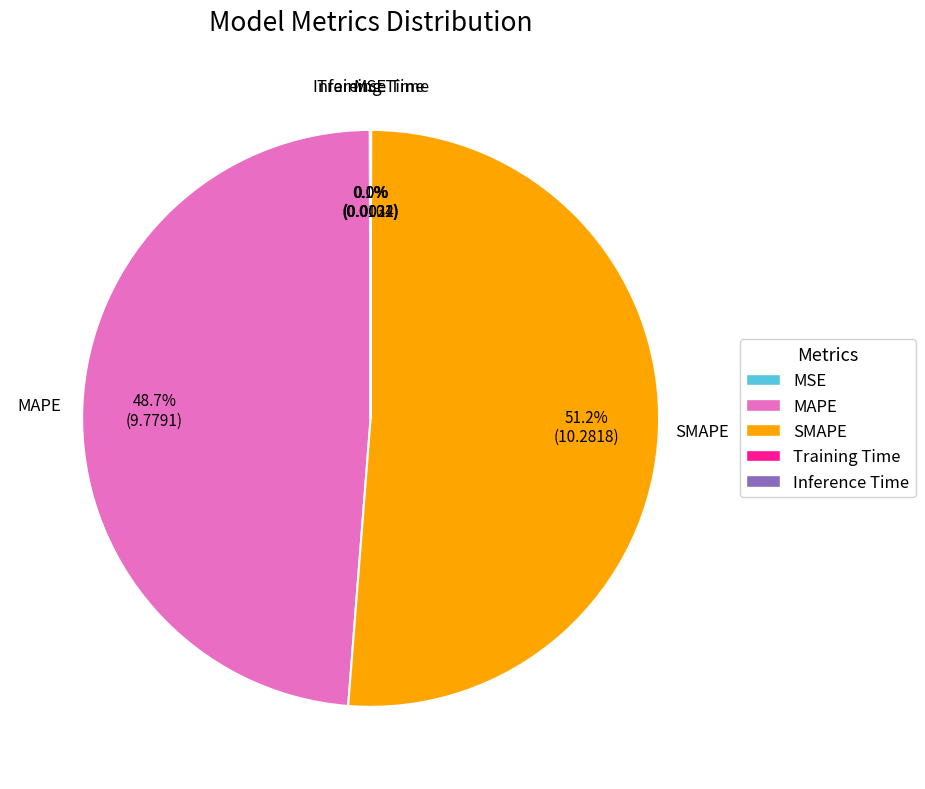

Does any single category account for the majority?

Yes